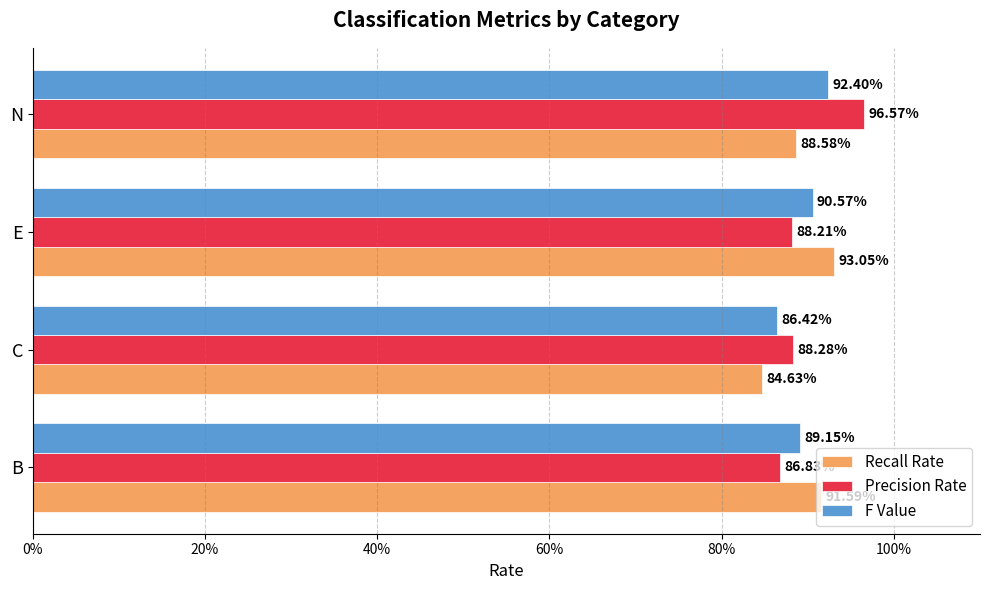

What are all the series names shown in the legend?

Recall Rate, Precision Rate, F Value